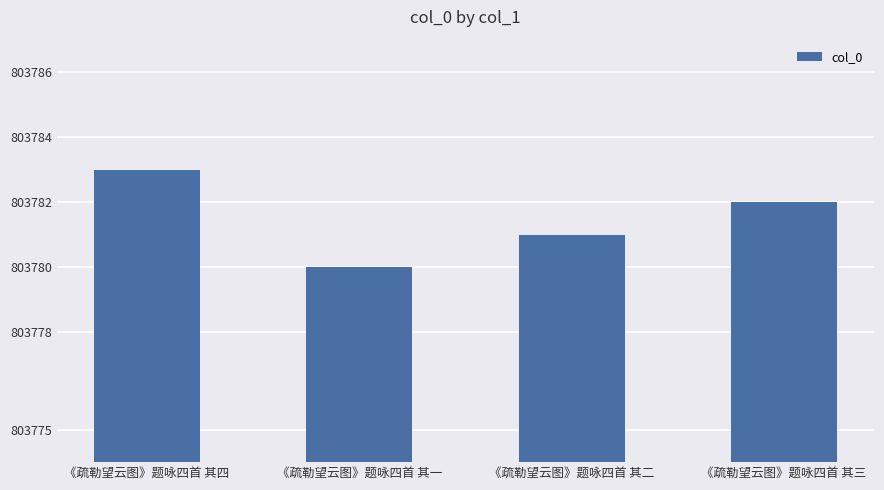

Where does the data first go above 803782?

《疏勒望云图》题咏四首 其四